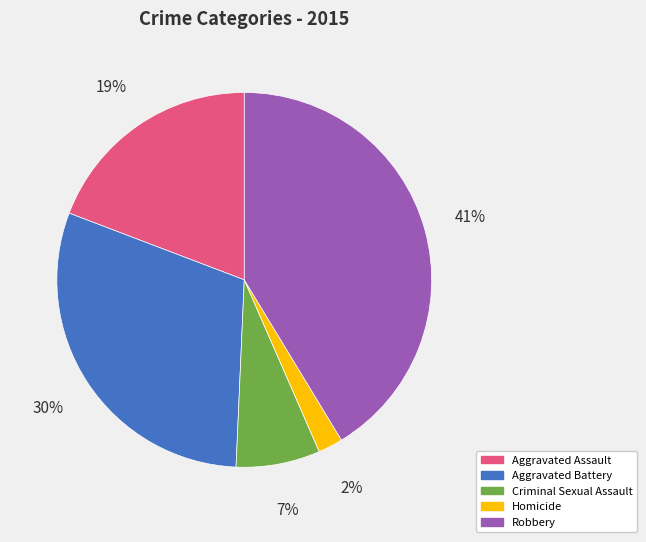

Combined, do Homicide and Aggravated Battery account for over 50%?

No